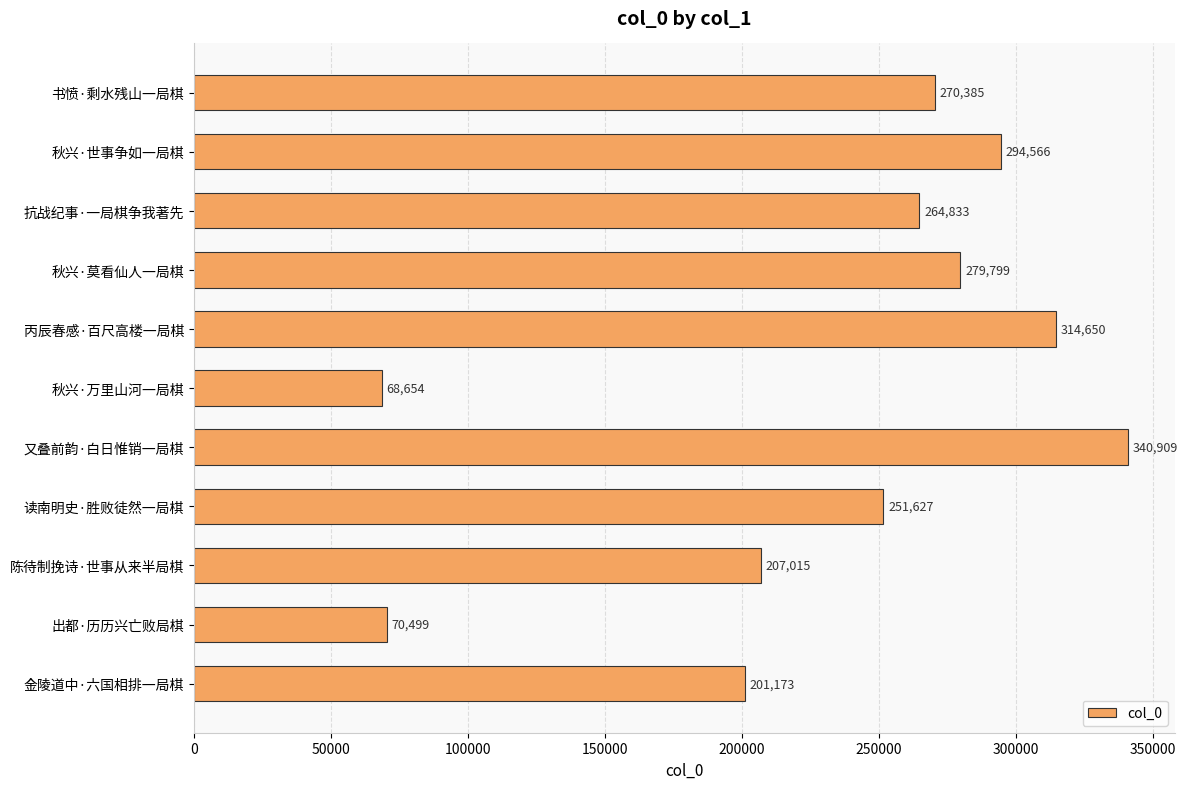

The chart shows a value of 294566 at 秋兴·世事争如一局棋. True or false?

True